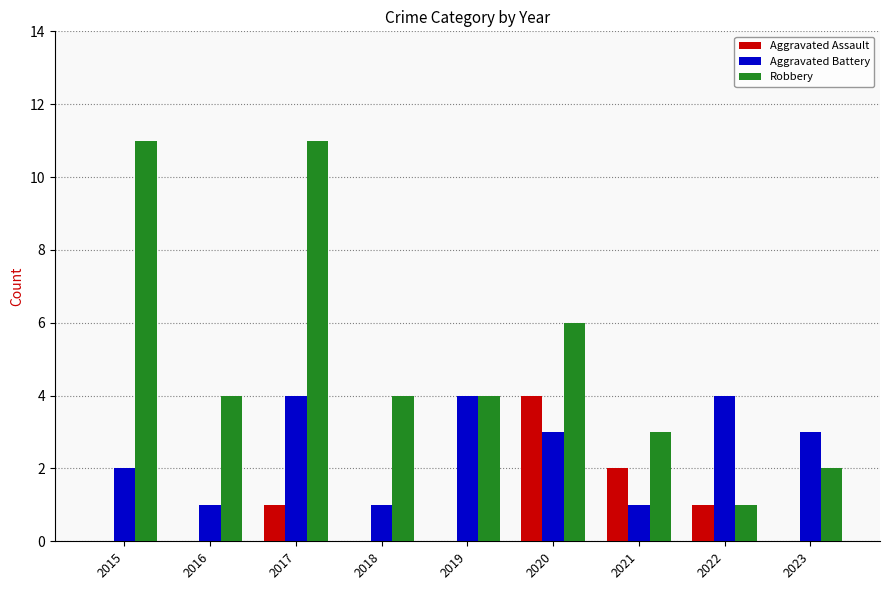

What is the sum of all Robbery values?

46